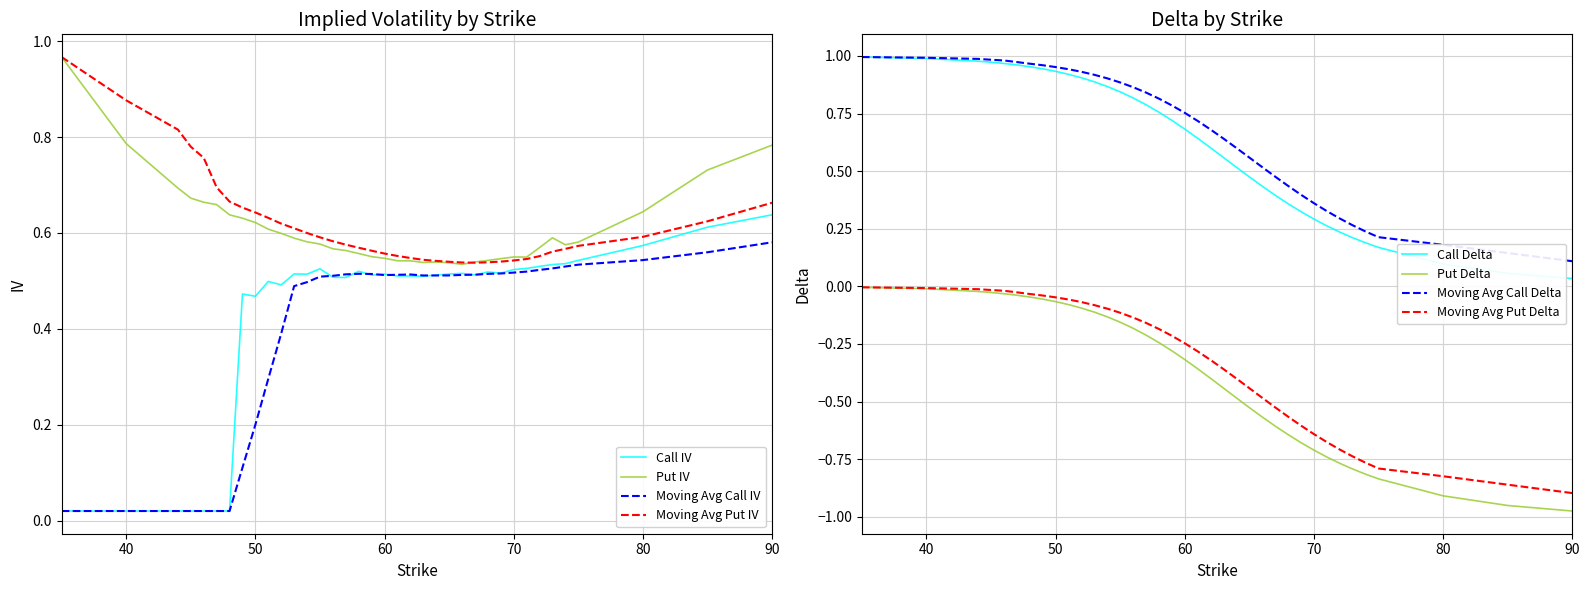

True or false: Call Delta has more than 2 points higher than both neighbors.

False